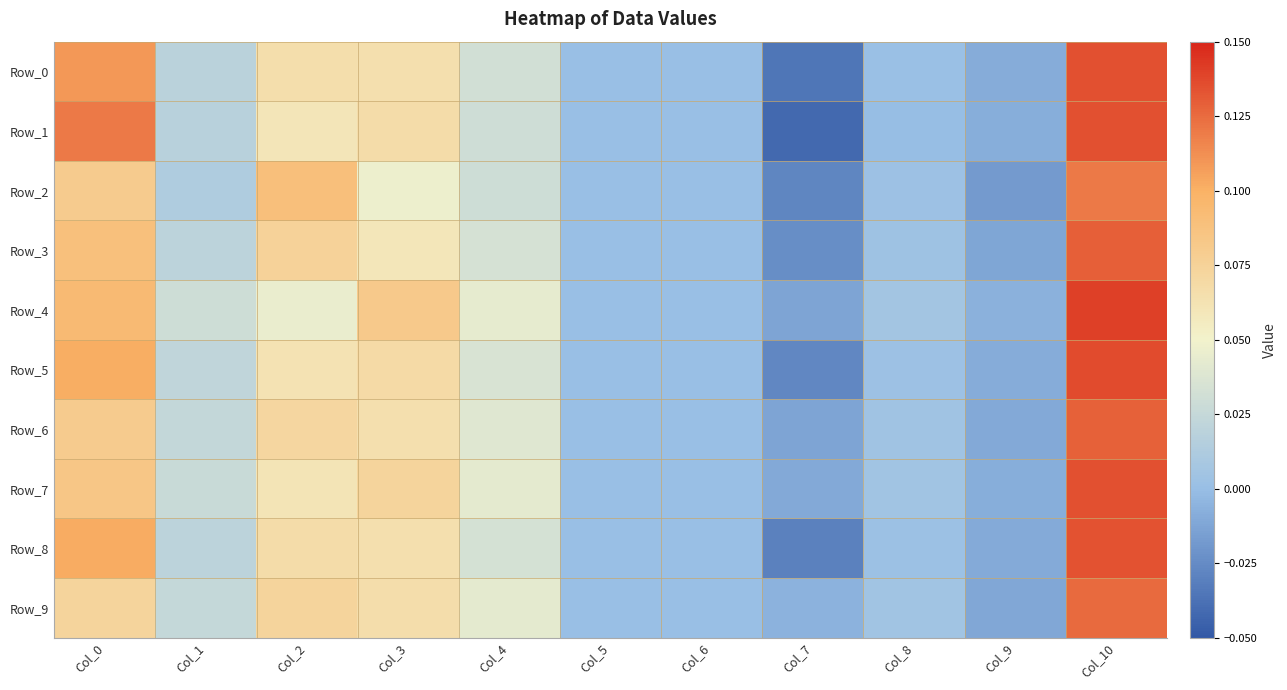

Reading left to right, transcribe all the data shown in this chart.

Row_0: Col_0=0.1	Col_1=0.0	Col_2=0.1	Col_3=0.1	Col_4=0.0	Col_5=0.0	Col_6=0.0	Col_7=-0.0	Col_8=0.0	Col_9=-0.0	Col_10=0.1
Row_1: Col_0=0.1	Col_1=0.0	Col_2=0.1	Col_3=0.1	Col_4=0.0	Col_5=0.0	Col_6=0.0	Col_7=-0.0	Col_8=-0.0	Col_9=-0.0	Col_10=0.1
Row_2: Col_0=0.1	Col_1=0.0	Col_2=0.1	Col_3=0.0	Col_4=0.0	Col_5=0.0	Col_6=0.0	Col_7=-0.0	Col_8=0.0	Col_9=-0.0	Col_10=0.1
Row_3: Col_0=0.1	Col_1=0.0	Col_2=0.1	Col_3=0.1	Col_4=0.0	Col_5=0.0	Col_6=0.0	Col_7=-0.0	Col_8=0.0	Col_9=-0.0	Col_10=0.1
Row_4: Col_0=0.1	Col_1=0.0	Col_2=0.0	Col_3=0.1	Col_4=0.0	Col_5=0.0	Col_6=0.0	Col_7=-0.0	Col_8=0.0	Col_9=-0.0	Col_10=0.1
Row_5: Col_0=0.1	Col_1=0.0	Col_2=0.1	Col_3=0.1	Col_4=0.0	Col_5=0.0	Col_6=0.0	Col_7=-0.0	Col_8=0.0	Col_9=-0.0	Col_10=0.1
Row_6: Col_0=0.1	Col_1=0.0	Col_2=0.1	Col_3=0.1	Col_4=0.0	Col_5=0.0	Col_6=0.0	Col_7=-0.0	Col_8=0.0	Col_9=-0.0	Col_10=0.1
Row_7: Col_0=0.1	Col_1=0.0	Col_2=0.1	Col_3=0.1	Col_4=0.0	Col_5=0.0	Col_6=0.0	Col_7=-0.0	Col_8=0.0	Col_9=-0.0	Col_10=0.1
Row_8: Col_0=0.1	Col_1=0.0	Col_2=0.1	Col_3=0.1	Col_4=0.0	Col_5=0.0	Col_6=0.0	Col_7=-0.0	Col_8=0.0	Col_9=-0.0	Col_10=0.1
Row_9: Col_0=0.1	Col_1=0.0	Col_2=0.1	Col_3=0.1	Col_4=0.0	Col_5=0.0	Col_6=0.0	Col_7=-0.0	Col_8=0.0	Col_9=-0.0	Col_10=0.1